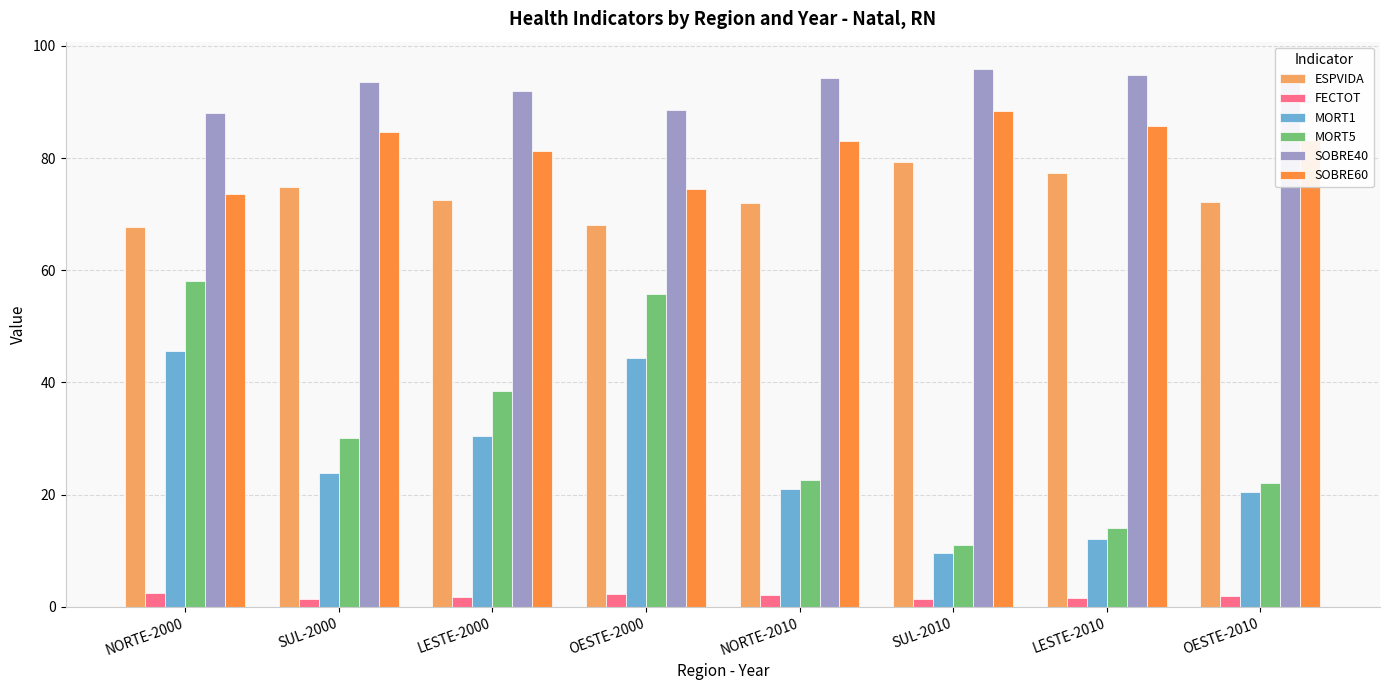

What is the average value of the ESPVIDA series?

73.0